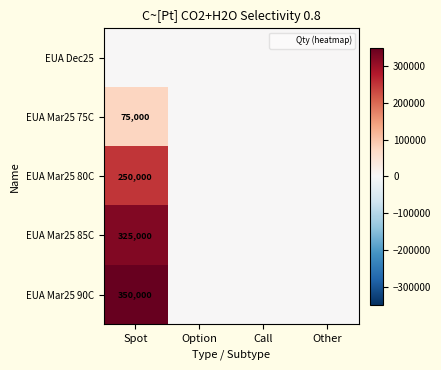

What is the difference between the maximum and minimum values in the EUA Mar25 90C series?

350000